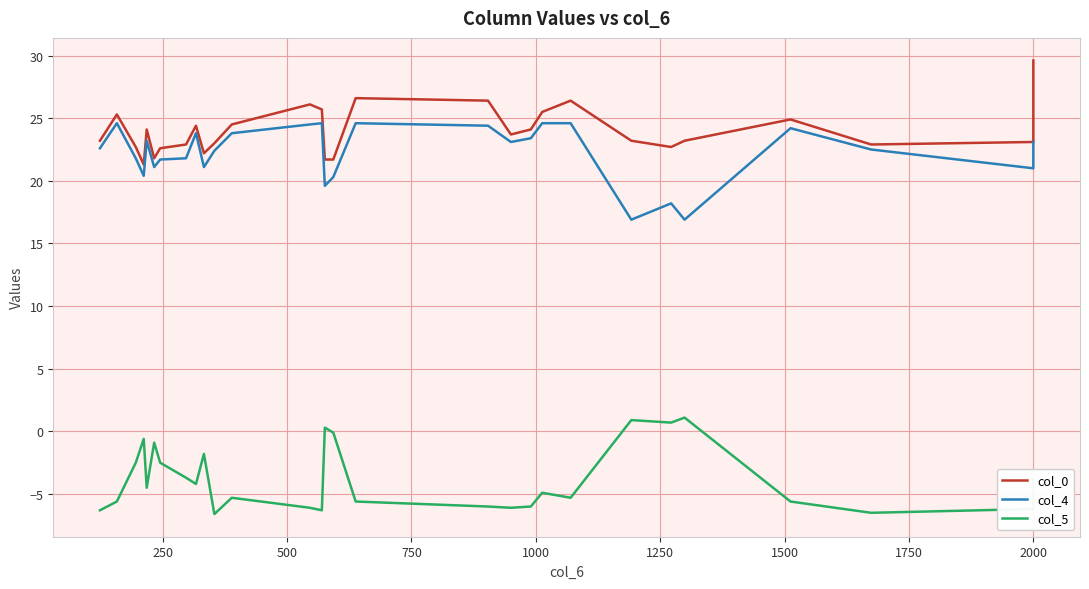

How many lines are shown in the chart?

3